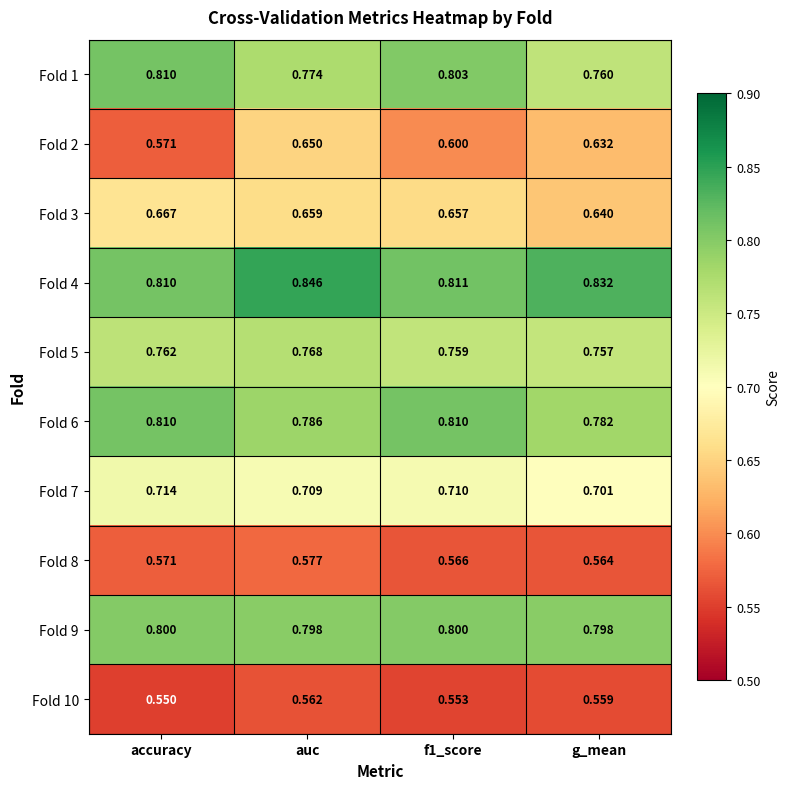

At which label is Fold 5 closest to 0?

g_mean